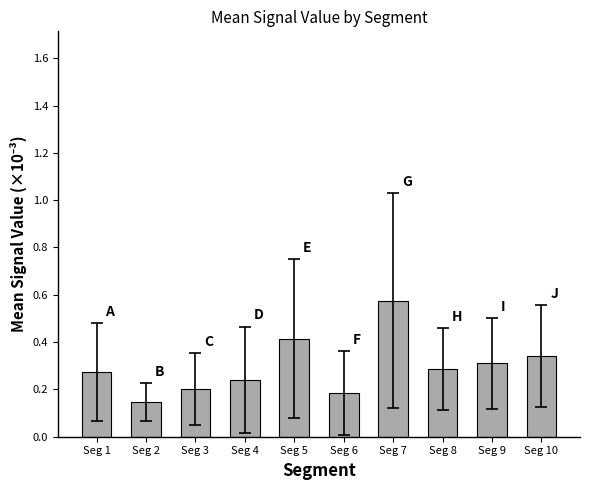

What is the change in value from Seg 6 to Seg 10?

+0.2